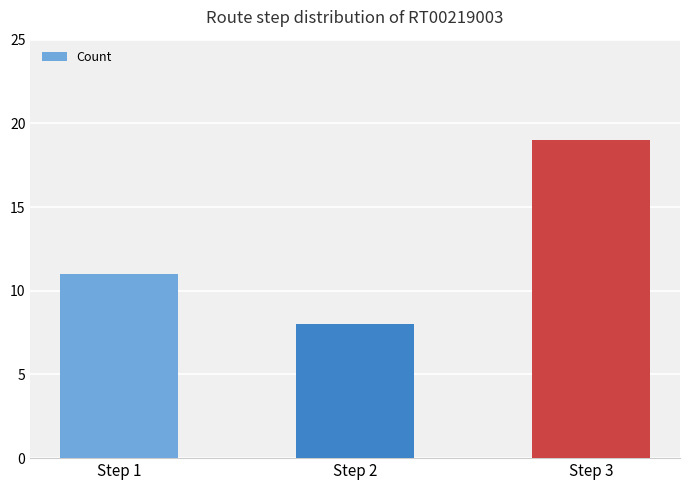

How many categories are shown in the chart?

3